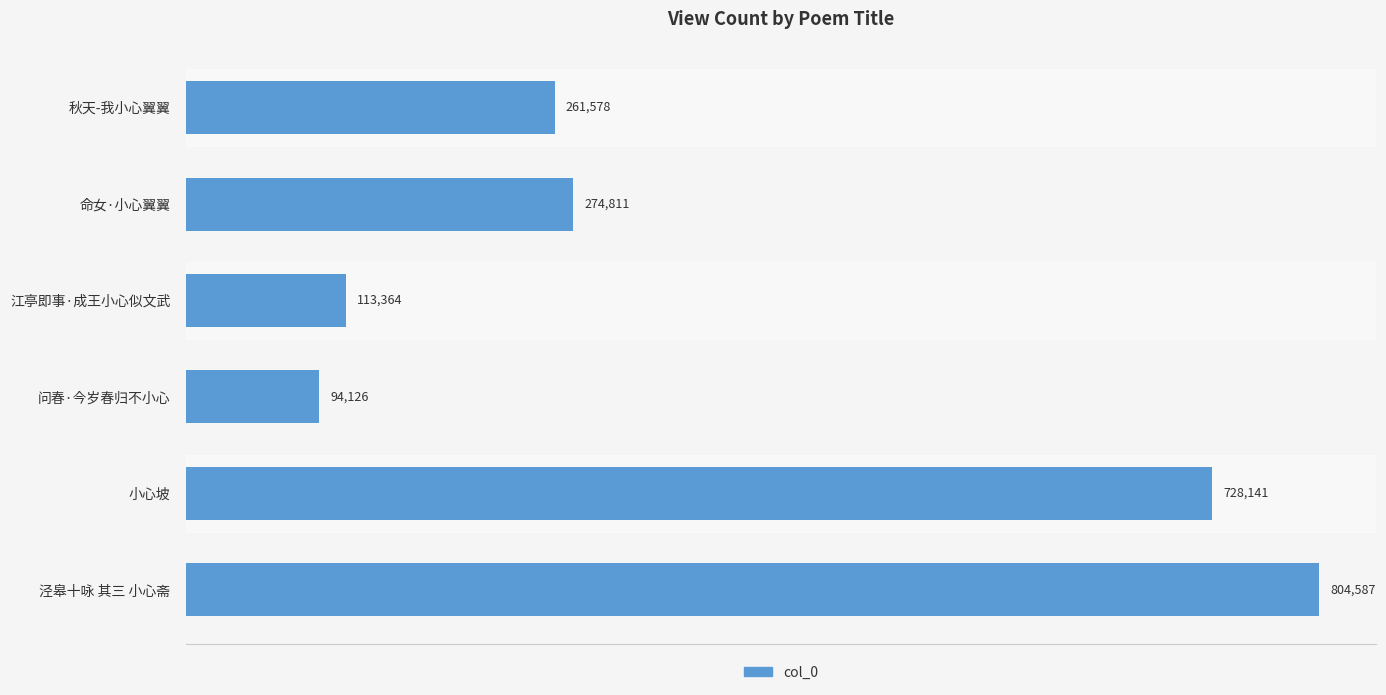

Reading top to bottom, extract all data points from this chart.

261578	274811	113364	94126	728141	804587